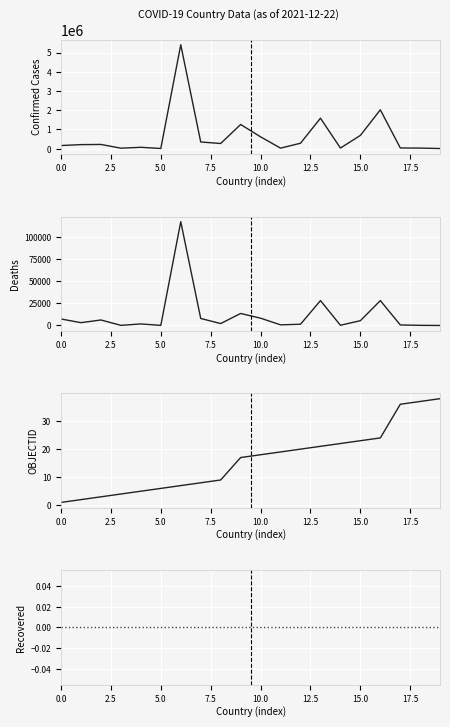

True or false: Recovered and OBJECTID intersect in this chart.

False